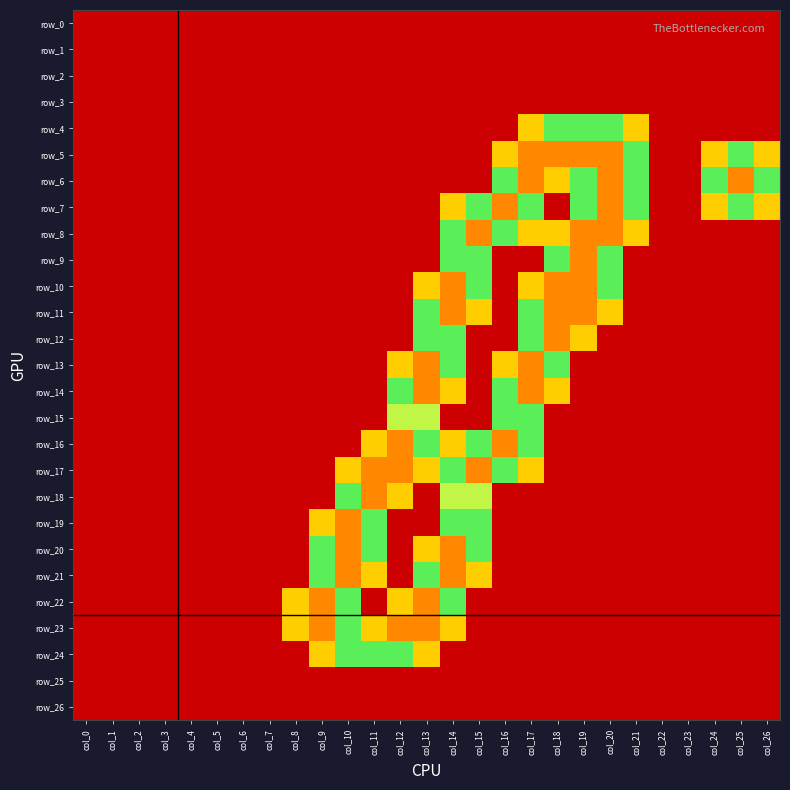

How many positive values does the row_9 series have?

5